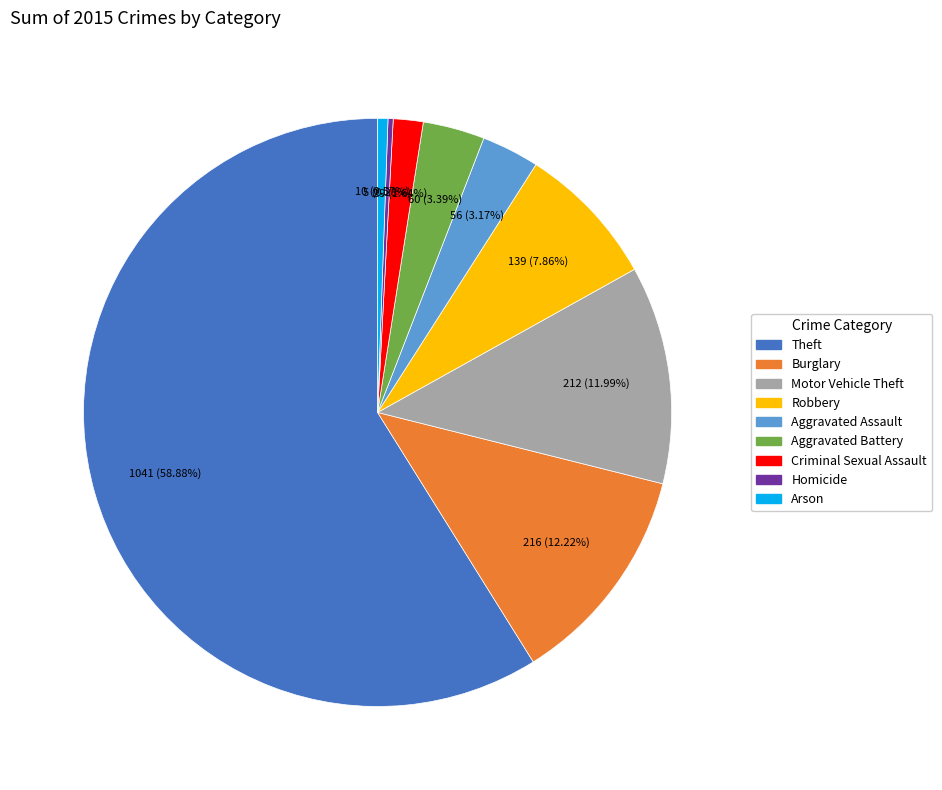

What percentage is the Theft slice, to the nearest percent?

59%